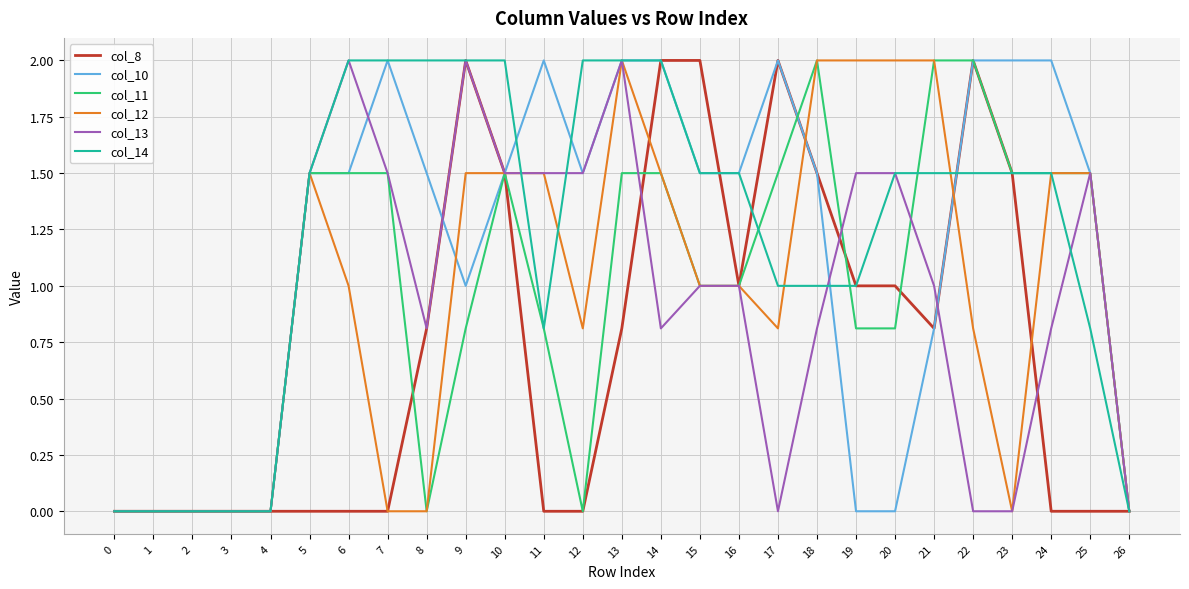

Between 11 and 26, which series saw the biggest shift?

col_10